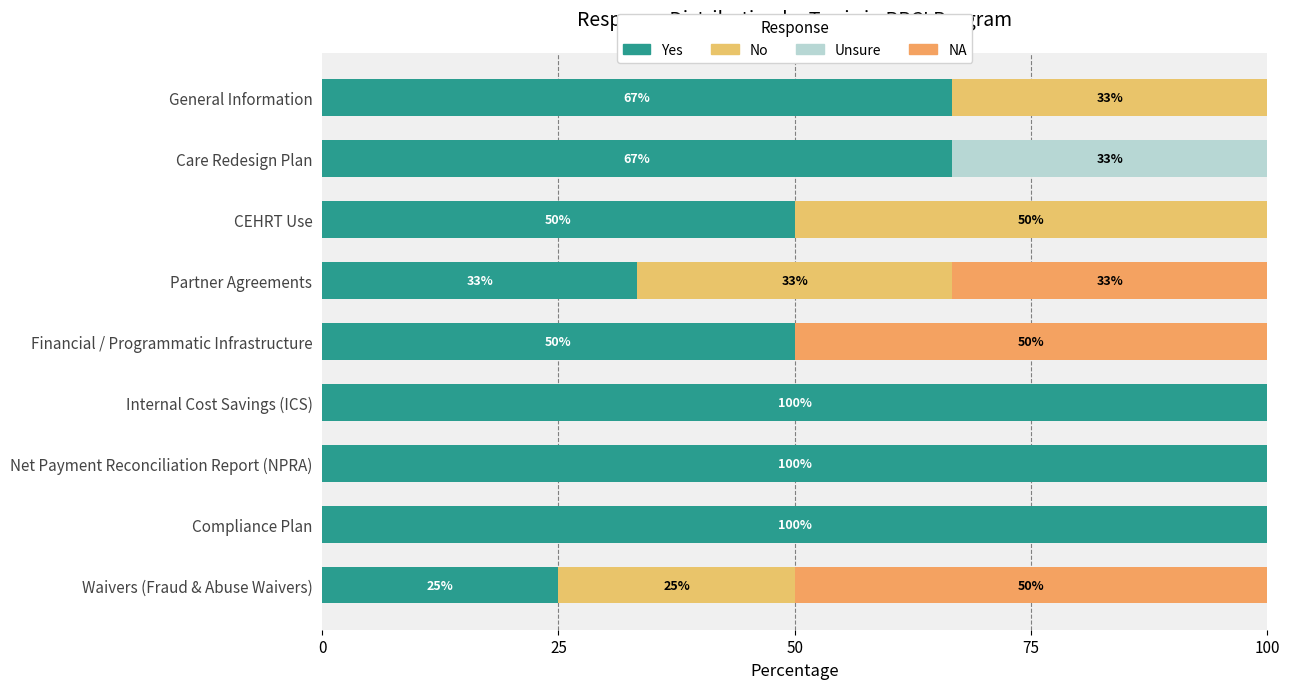

What are all the series names shown in the legend?

Yes, No, Unsure, NA